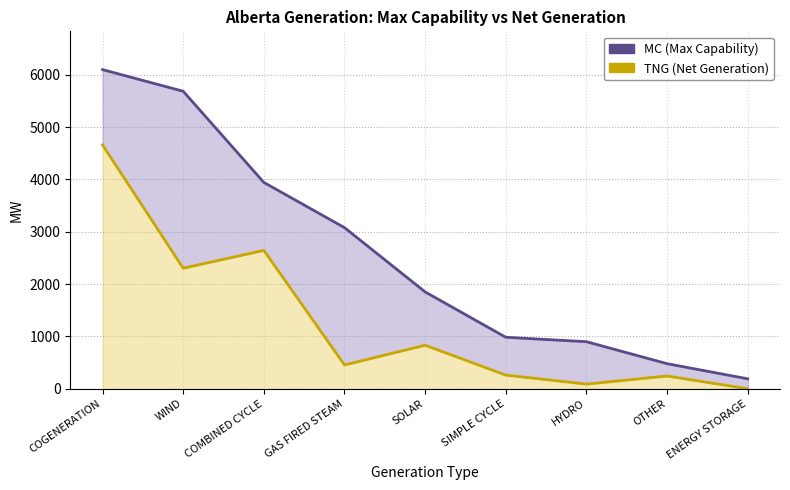

Which series has the largest range (max minus min)?

MC (Max Capability)